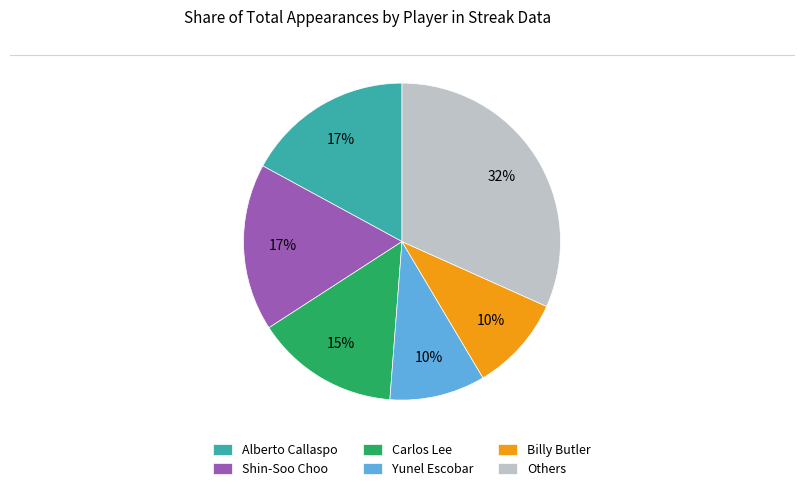

True or false: Shin-Soo Choo accounts for 31% of the total.

False